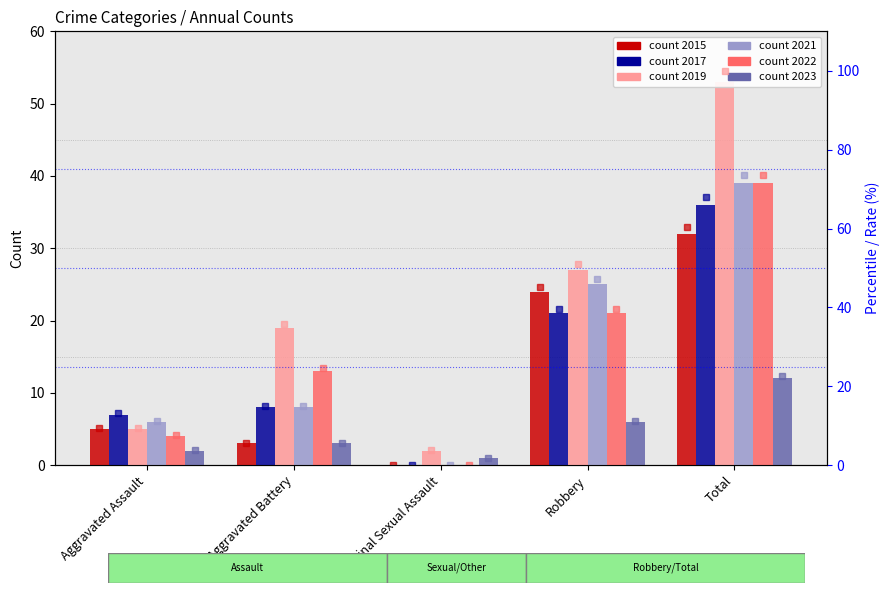

Is it true that 2021 pct equals 47.2 at Robbery?

True